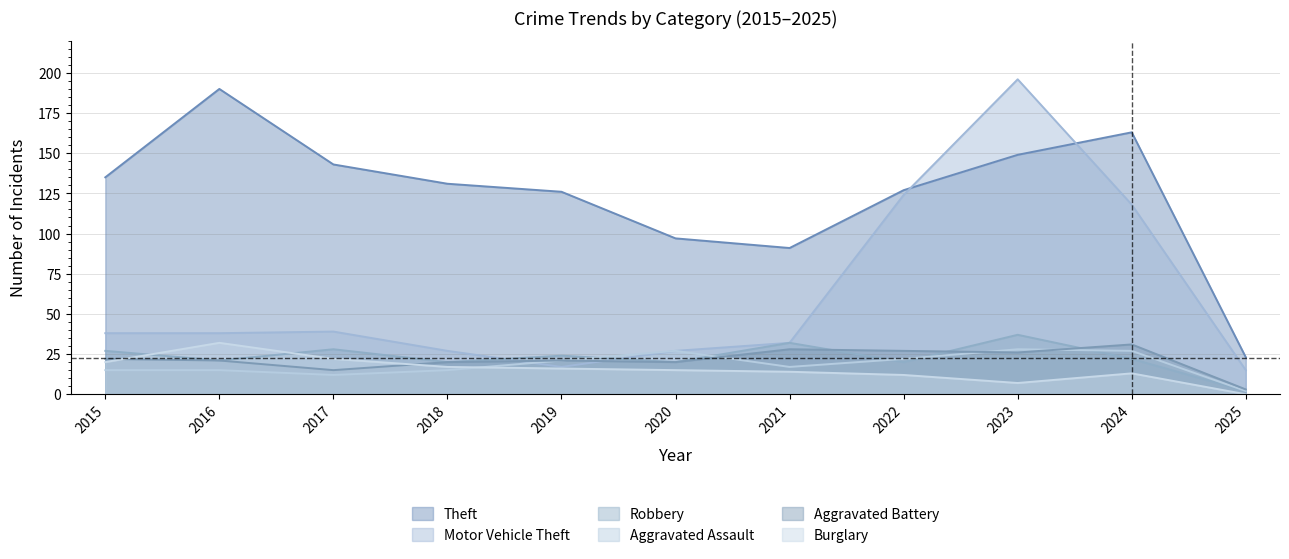

What is the difference between the highest and lowest values at 2016?

175